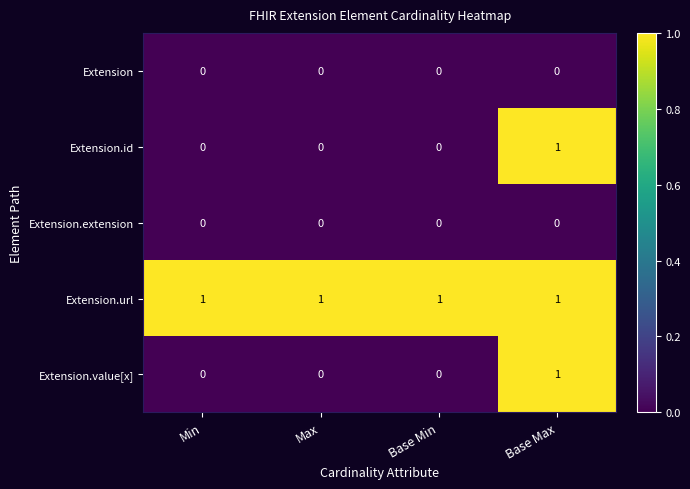

Which series has the largest total across all categories?

Extension.url